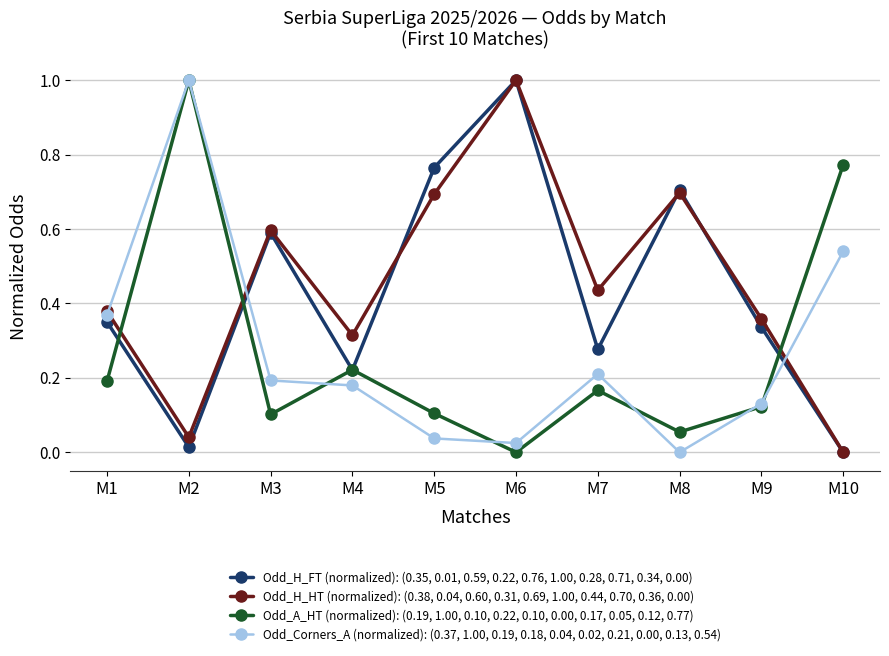

In Odd_H_FT (normalized): (0.35, 0.01, 0.59, 0.22, 0.76, 1.00, 0.28, 0.71, 0.34, 0.00), how many points are higher than both neighbors (excluding endpoints)?

3